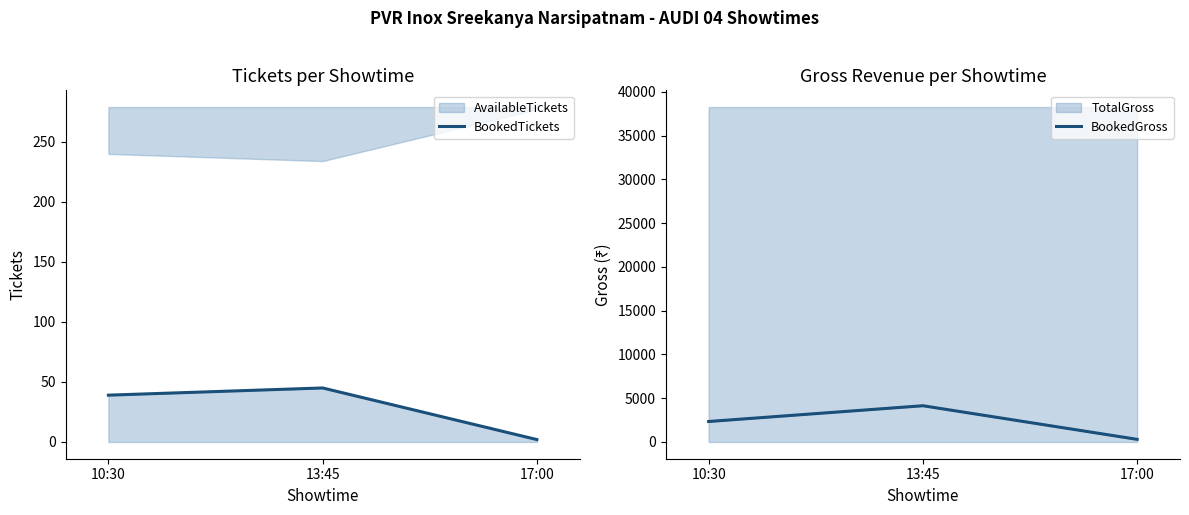

How many values in the BookedTickets series exceed 39?

1